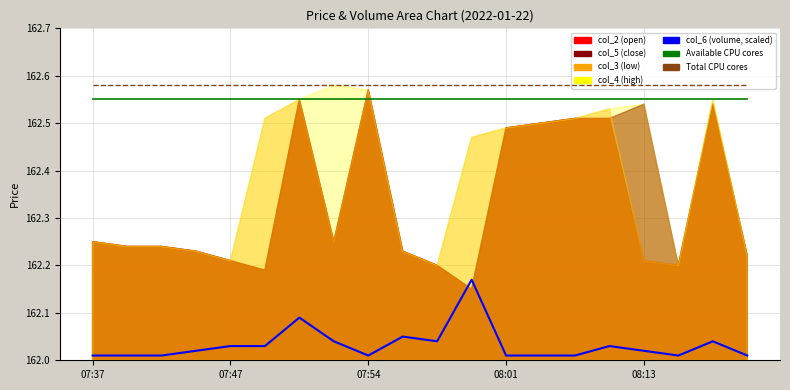

What is the average value of the col_6 series?

162.0